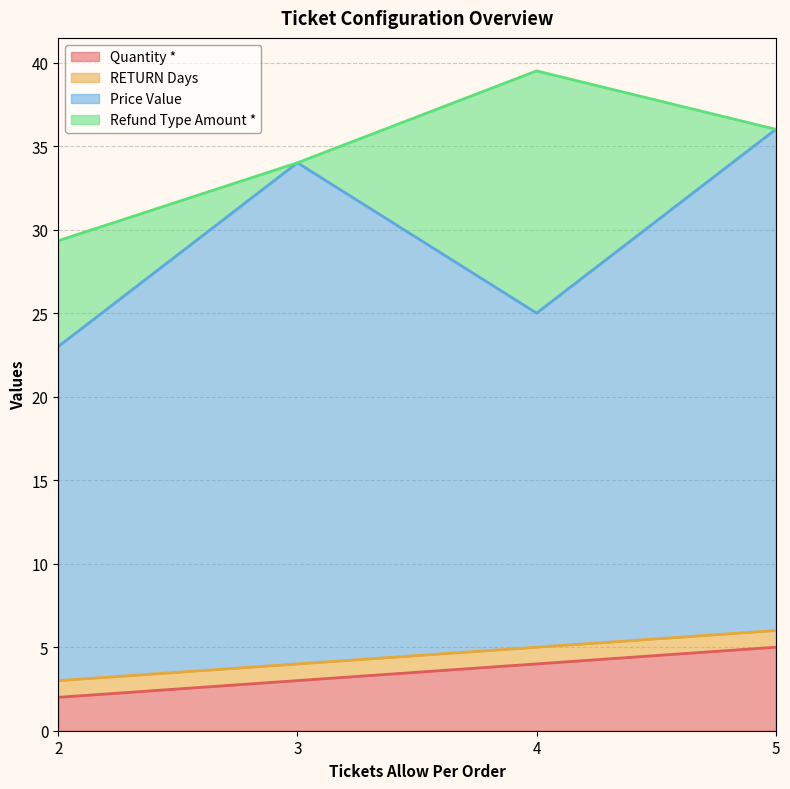

The value of Refund Type Amount * at 3 is 0. True or false?

True